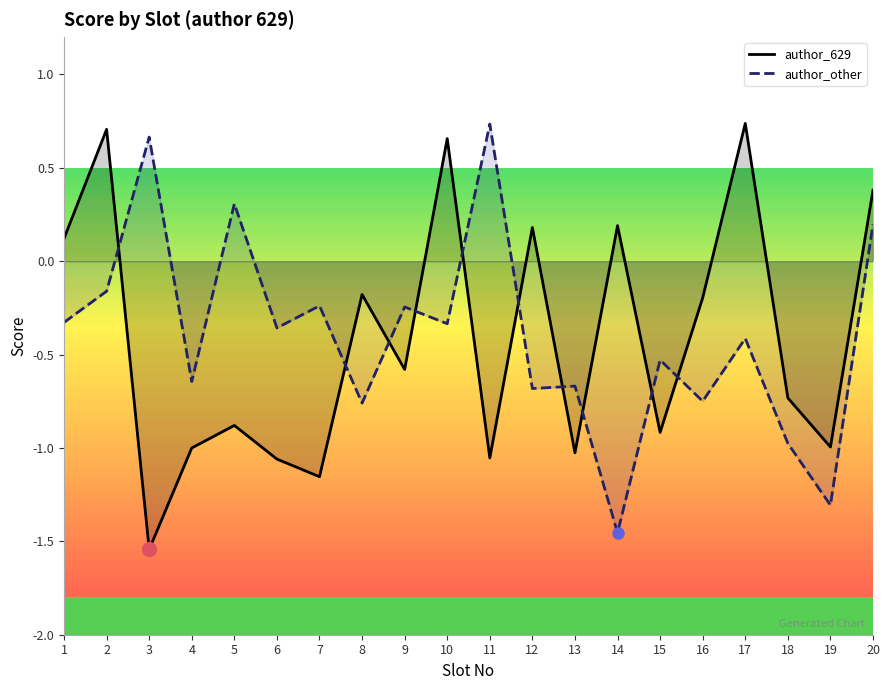

What is the approximate value of author_629 at 9?

-0.6